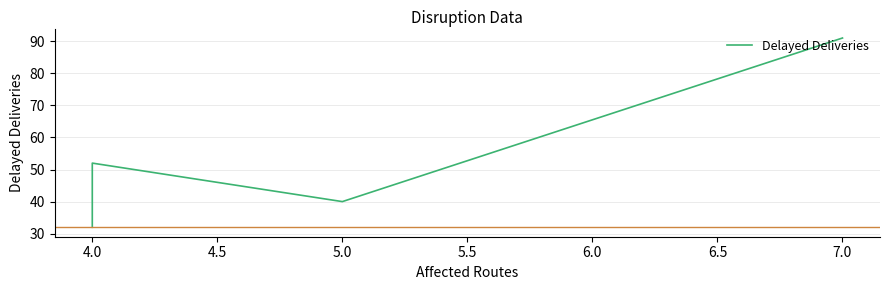

How many categories are shown in the chart?

4